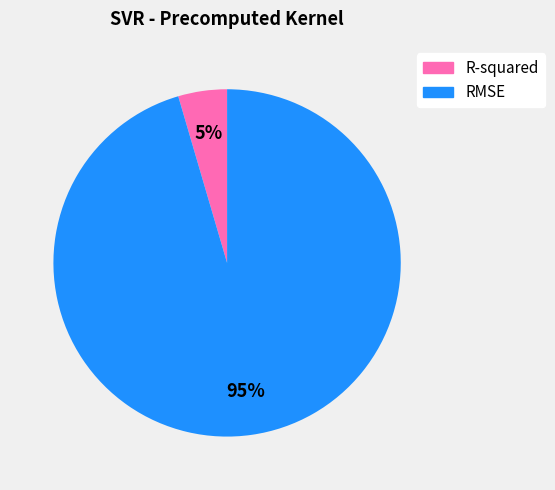

Rank the categories by value from highest to lowest.

RMSE, R-squared